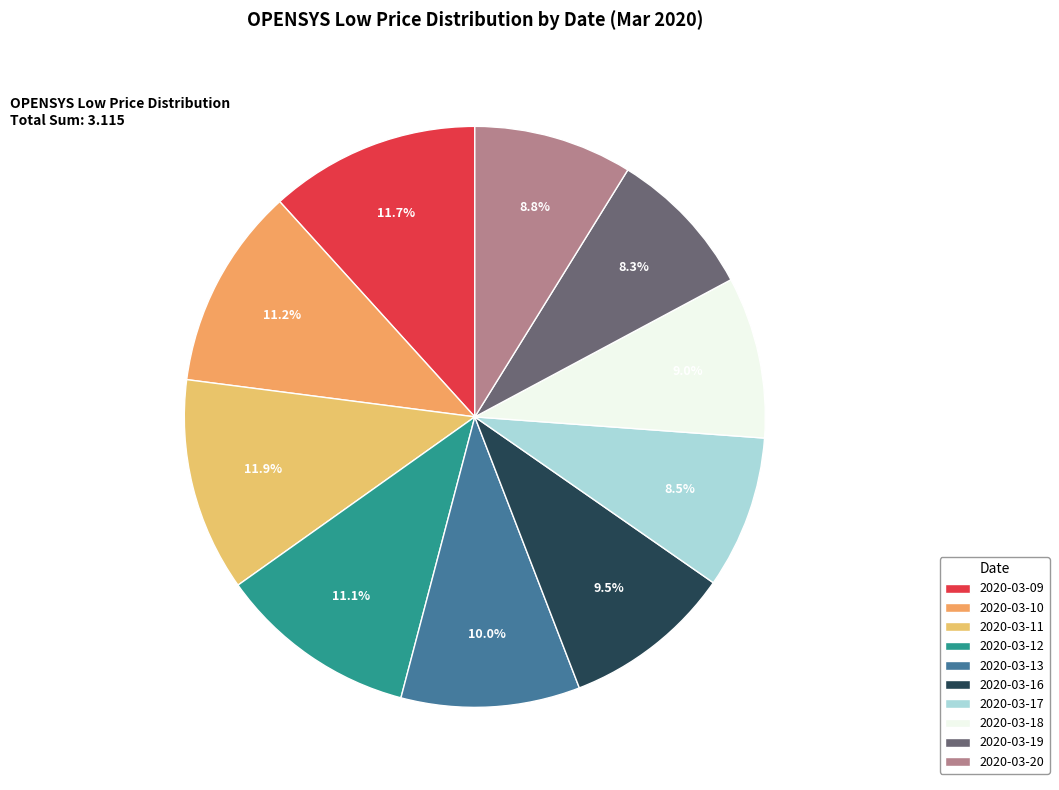

What percentage do 2020-03-13 and 2020-03-18 together represent?

18.9%